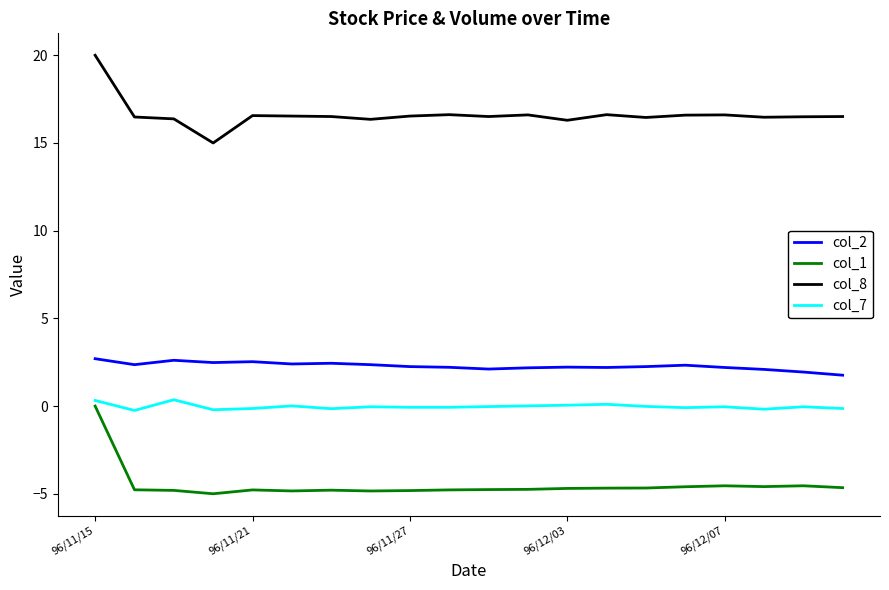

What is the smallest value displayed?

-5.0